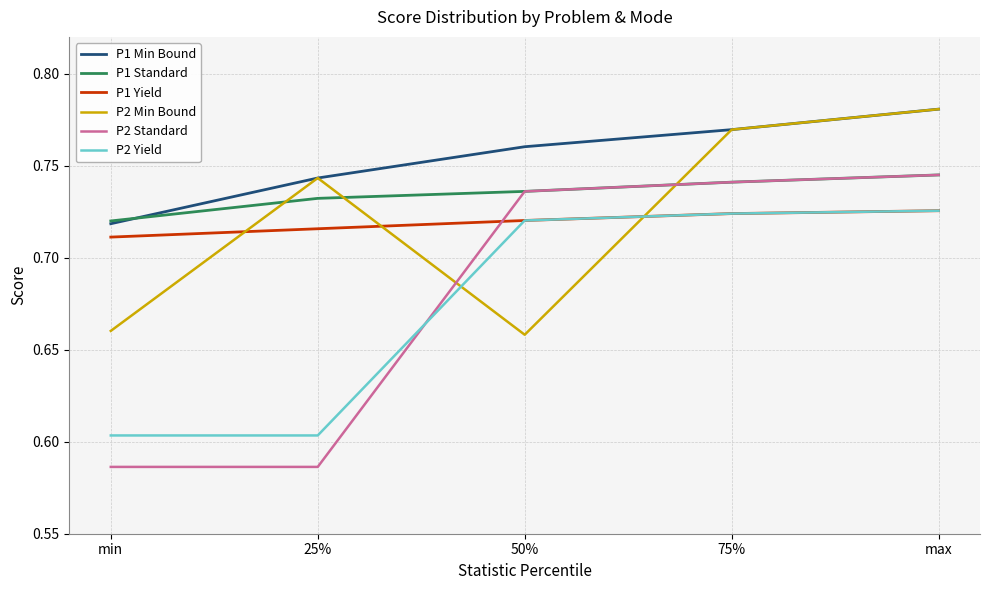

True or false: P2 Standard has more than 1 points higher than both neighbors.

False